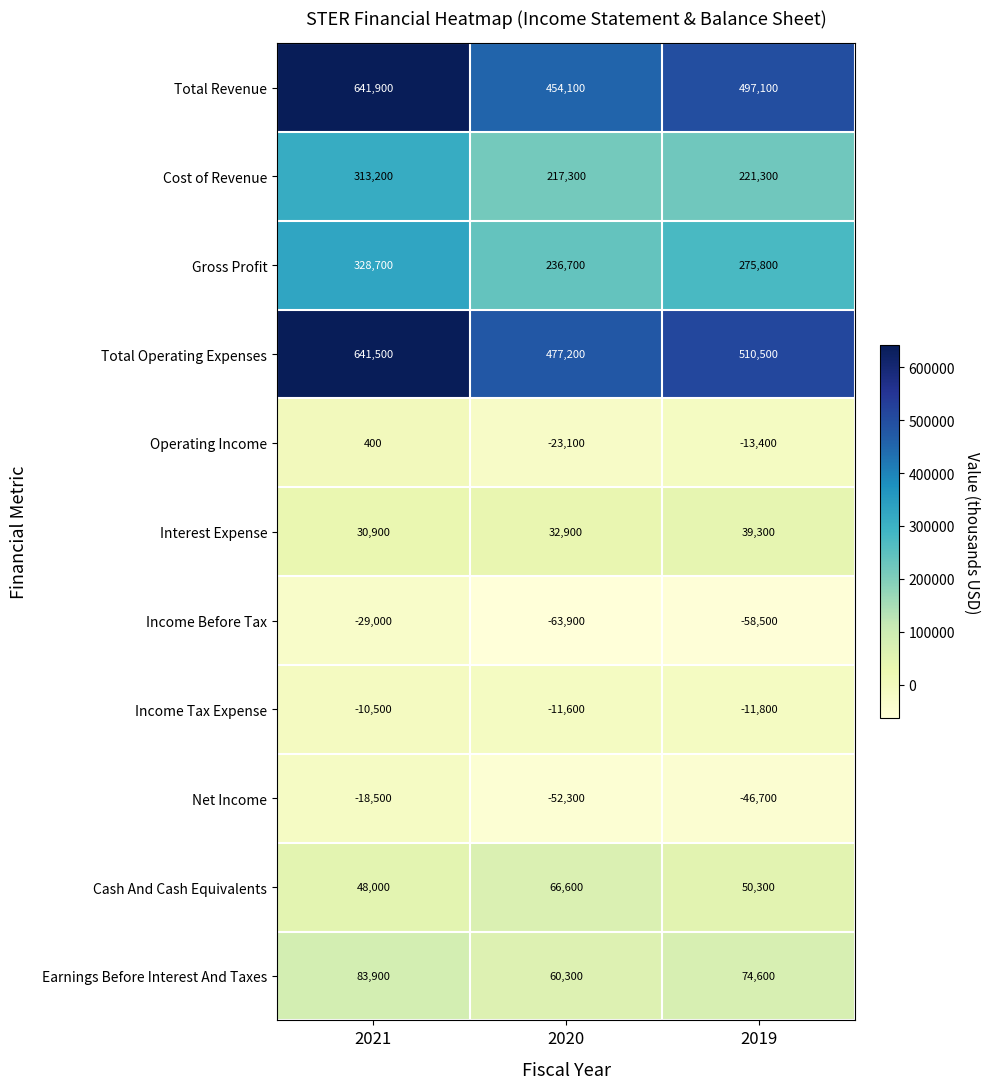

The value of Income Before Tax at 2019 is -32912. True or false?

False